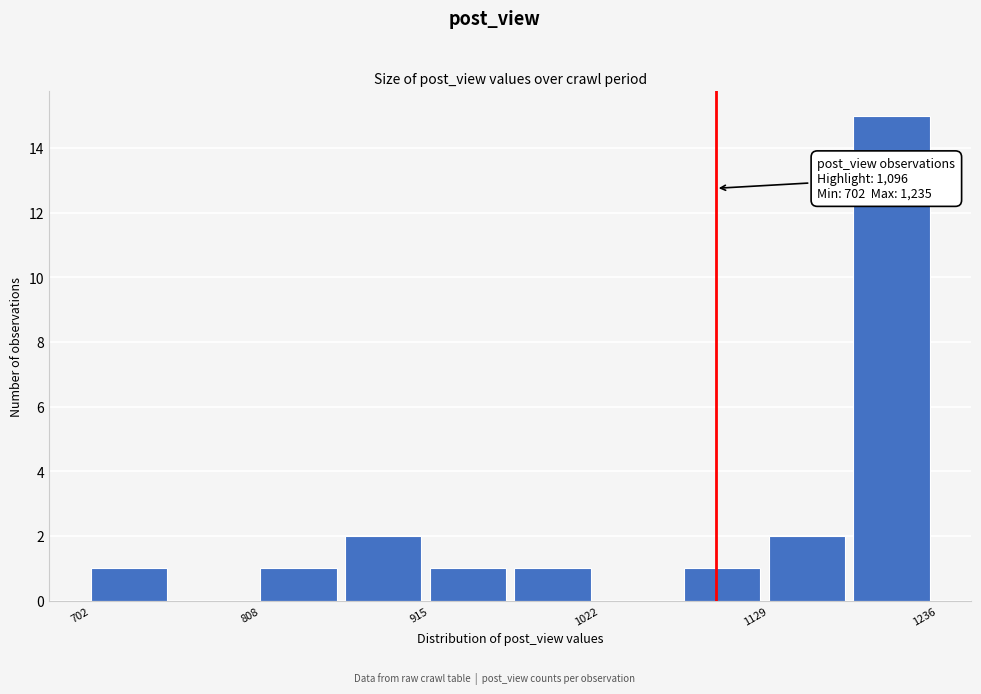

Around what value on the x-axis is the tallest bar? Give the approximate position of its centre, as read against the axis.

1200